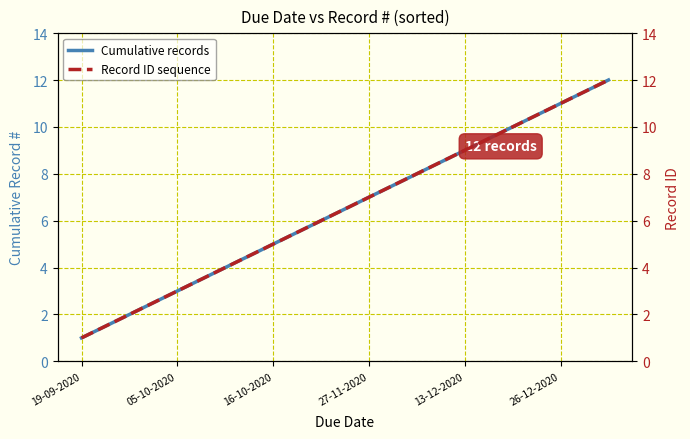

Which category has the lowest value in the Cumulative records series?

19-09-2020